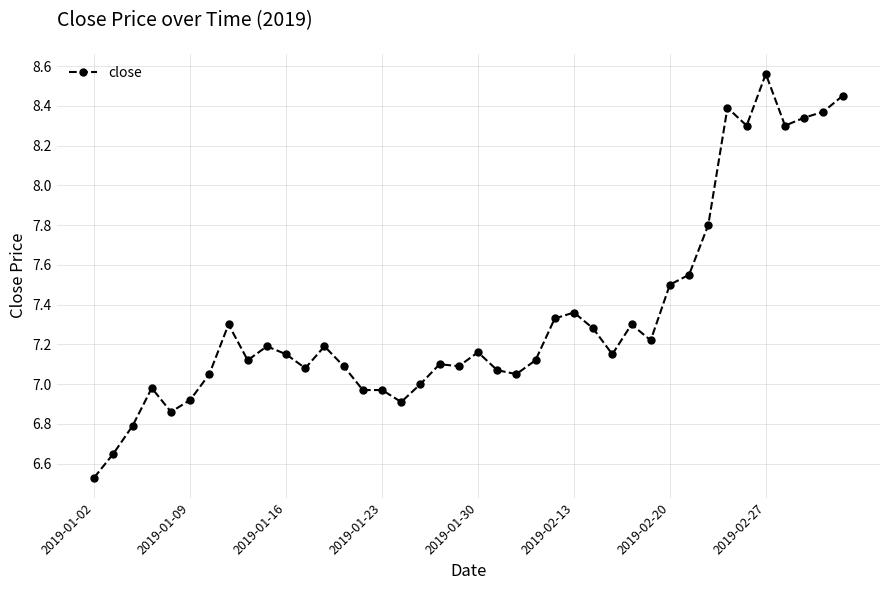

What is the difference between the maximum and minimum values?

2.0